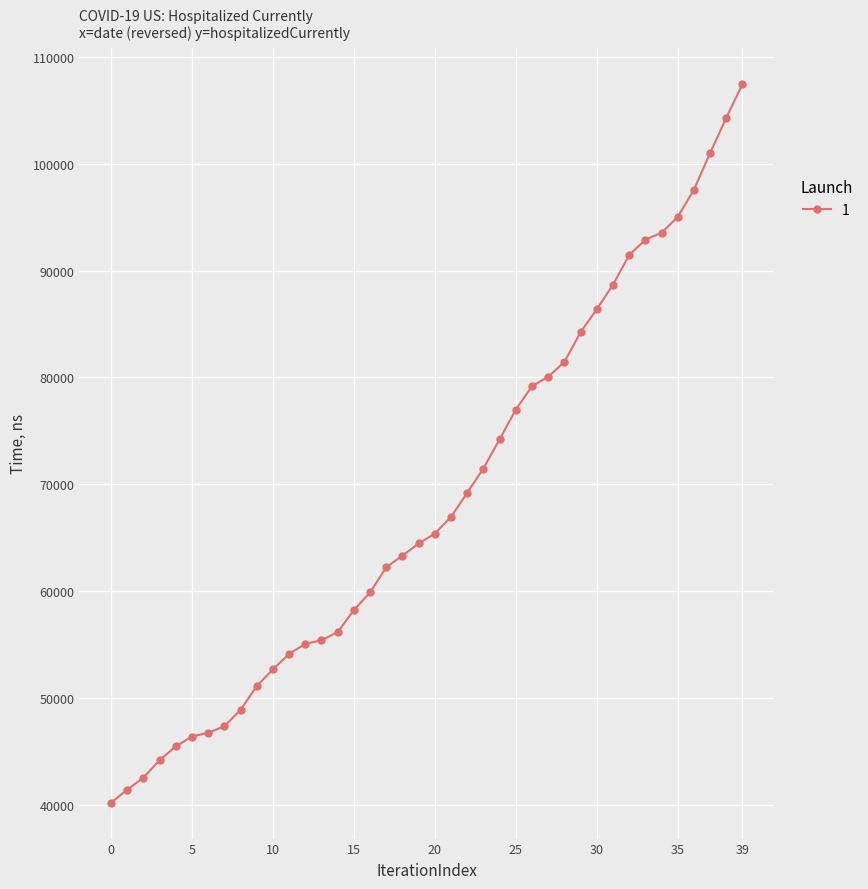

What is the value of the 10th point from the left?

51112